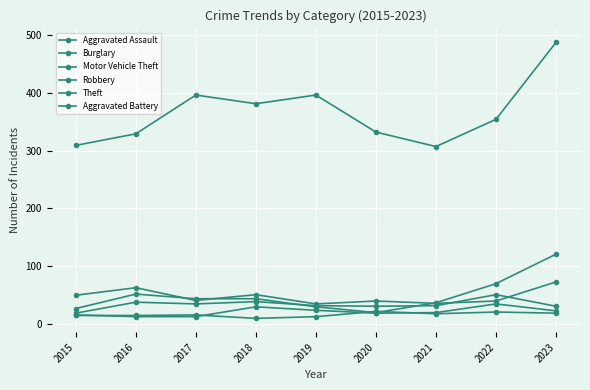

Is this an area chart (filled region under the line)?

No